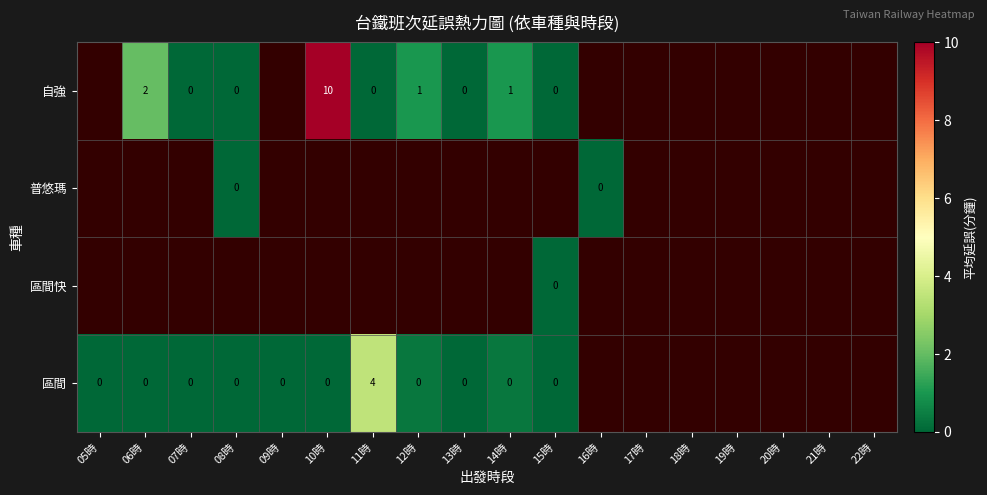

Is the value of 區間快 at 09時 greater than the value of 普悠瑪 at 20時?

No